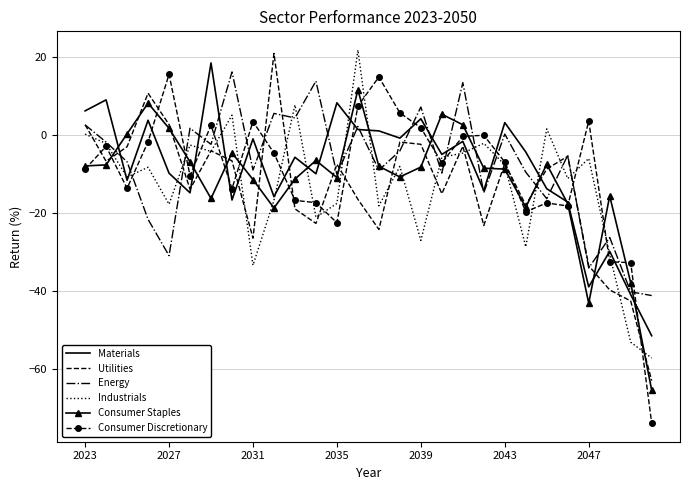

What is the greatest value displayed?

21.7